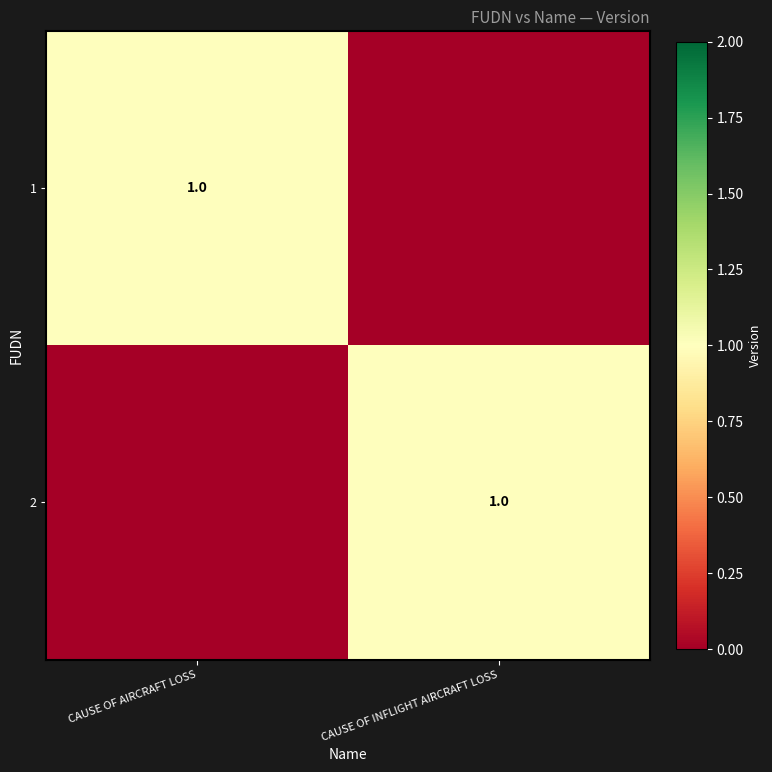

At which category is the sum across all series the highest?

CAUSE OF AIRCRAFT LOSS